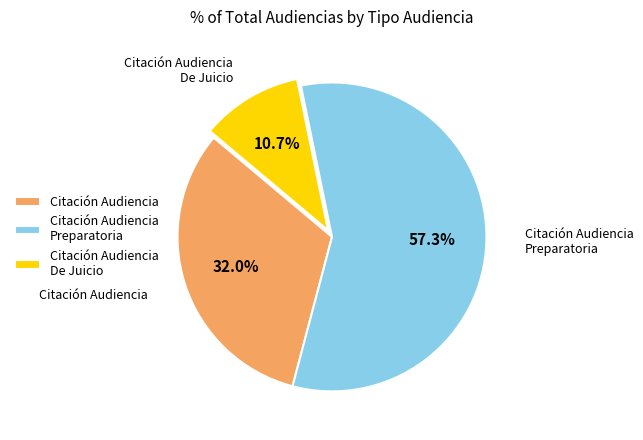

Is Citación Audiencia Preparatoria the majority of the pie?

Yes